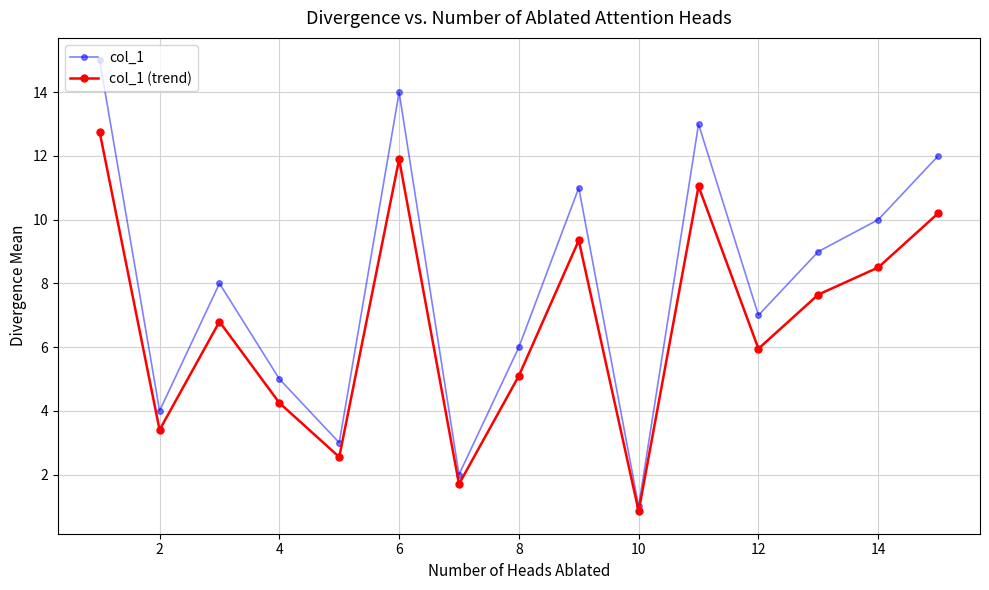

What are all the series names shown in the legend?

col_1, col_1 (trend)